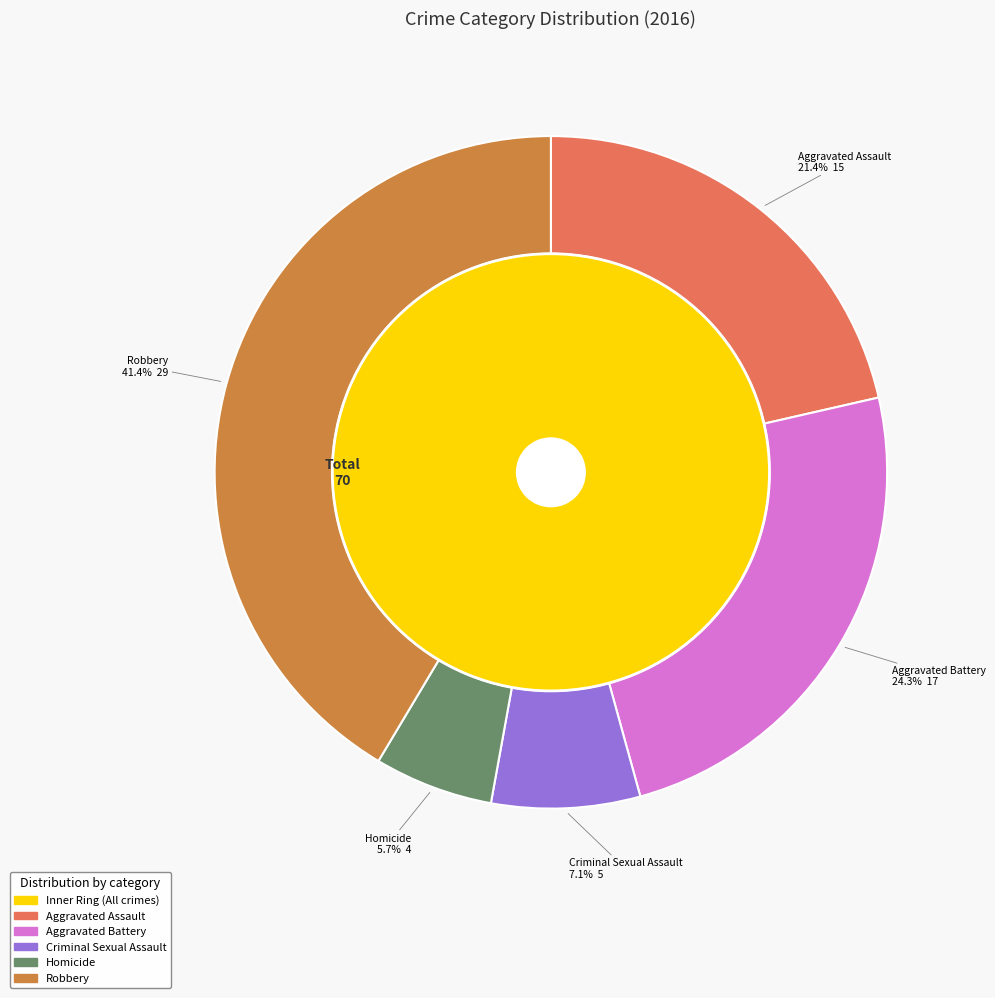

What is the change in value from 1 to 4?

+12